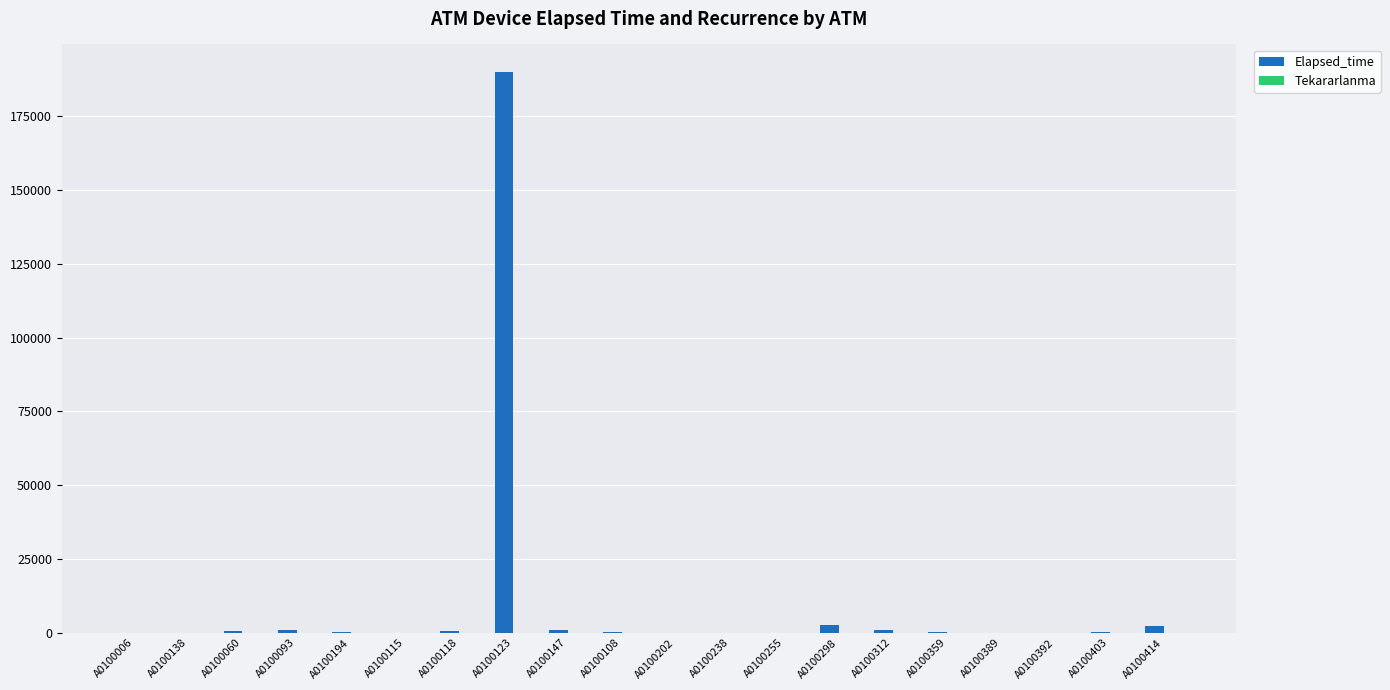

What is the highest value of the Elapsed_time series?

189825